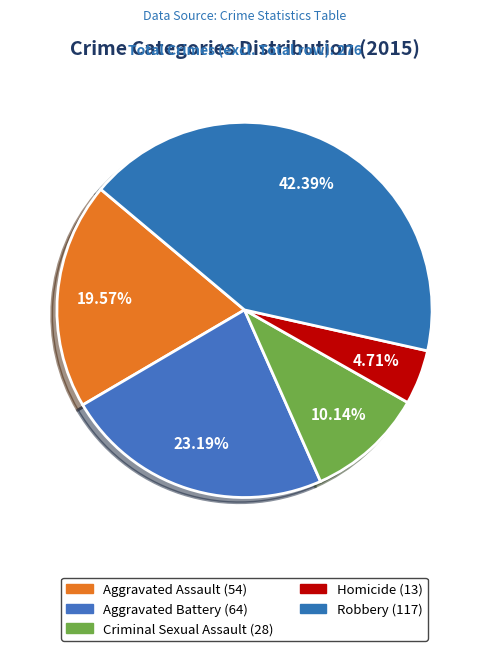

What is the change in value from Criminal Sexual Assault to Homicide?

-15